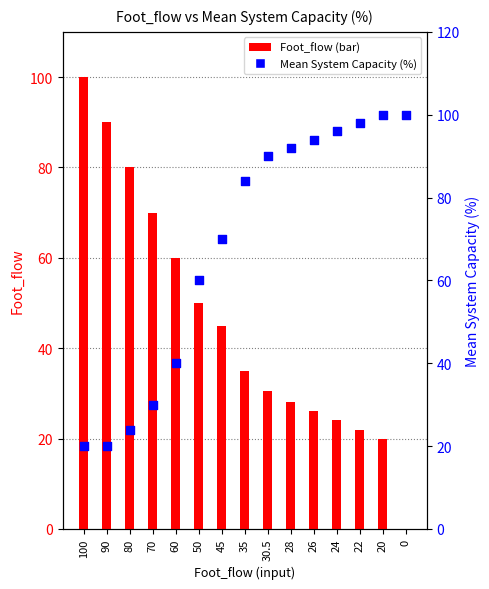

Which series has the largest Y range (max minus min)?

Foot_flow